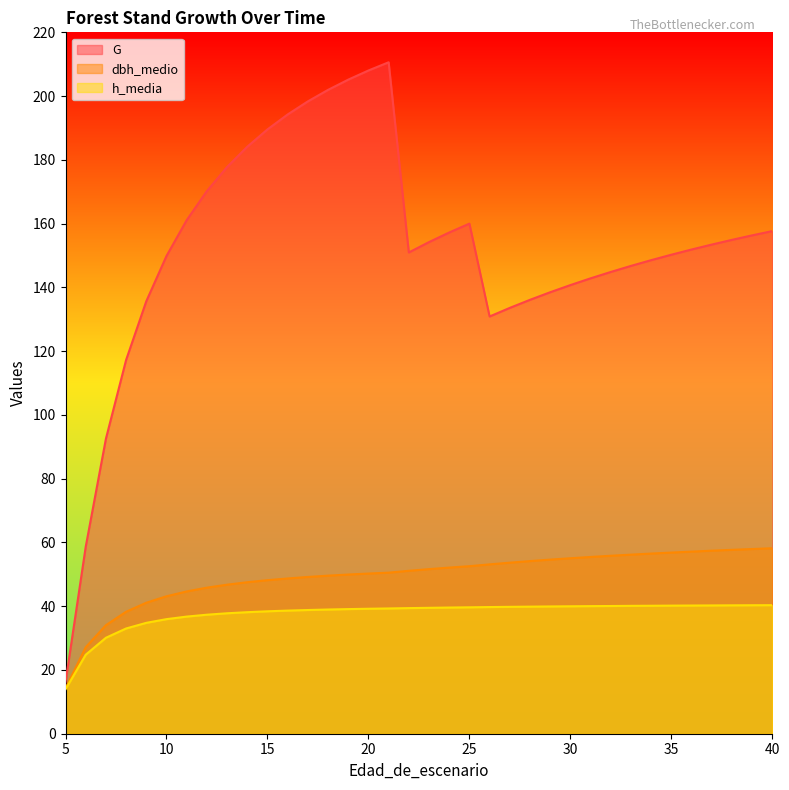

Reading left to right, extract all data points from this chart.

G: 5=16.2	6=58.7	7=92.5	8=117.2	9=135.7	10=149.9	11=161.1	12=170.2	13=177.8	14=184.1	15=189.6	16=194.2	17=198.3	18=201.9	19=205.2	20=208.0	21=210.6	22=151.0	23=154.2	24=157.2	25=160.0	26=130.9	27=133.6	28=136.1	29=138.5	30=140.7	31=142.8	32=144.8	33=146.7	34=148.5	35=150.2	36=151.9	37=153.4	38=154.9	39=156.3	40=157.7
dbh_medio: 5=14.3	6=27.1	7=34.0	8=38.3	9=41.1	10=43.1	11=44.6	12=45.8	13=46.8	14=47.5	15=48.2	16=48.7	17=49.2	18=49.6	19=49.9	20=50.2	21=50.5	22=51.1	23=51.6	24=52.1	25=52.5	26=53.1	27=53.6	28=54.1	29=54.6	30=55.0	31=55.4	32=55.8	33=56.2	34=56.5	35=56.8	36=57.1	37=57.4	38=57.7	39=57.9	40=58.2
h_media: 5=13.9	6=24.8	7=30.1	8=33.0	9=34.8	10=35.9	11=36.7	12=37.3	13=37.8	14=38.1	15=38.4	16=38.6	17=38.8	18=39.0	19=39.1	20=39.2	21=39.3	22=39.4	23=39.5	24=39.6	25=39.6	26=39.7	27=39.8	28=39.9	29=39.9	30=40.0	31=40.0	32=40.1	33=40.1	34=40.1	35=40.2	36=40.2	37=40.2	38=40.3	39=40.3	40=40.3